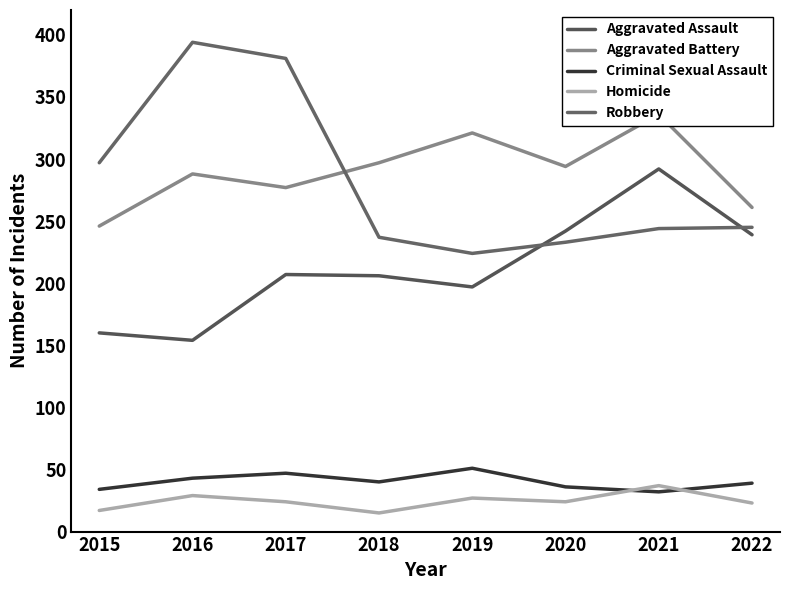

List the series in order of their peak value, lowest first.

Homicide, Criminal Sexual Assault, Aggravated Assault, Aggravated Battery, Robbery